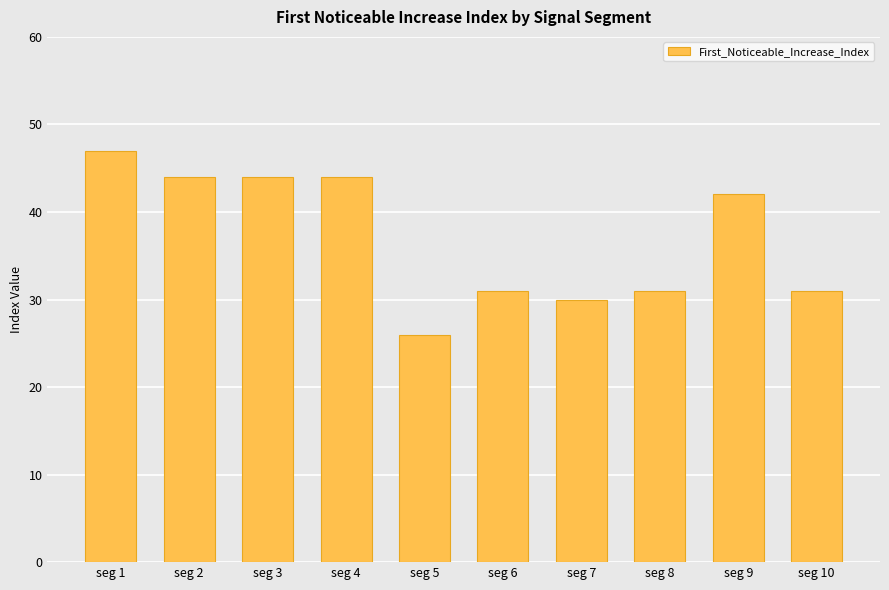

At which category does the chart reach its peak across all series?

seg 1